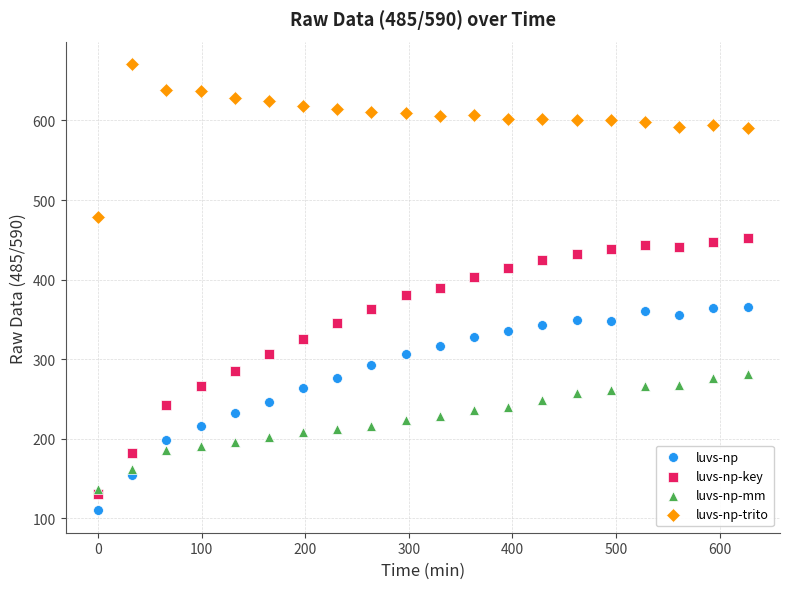

Which series contains the highest Y value?

luvs-np-trito